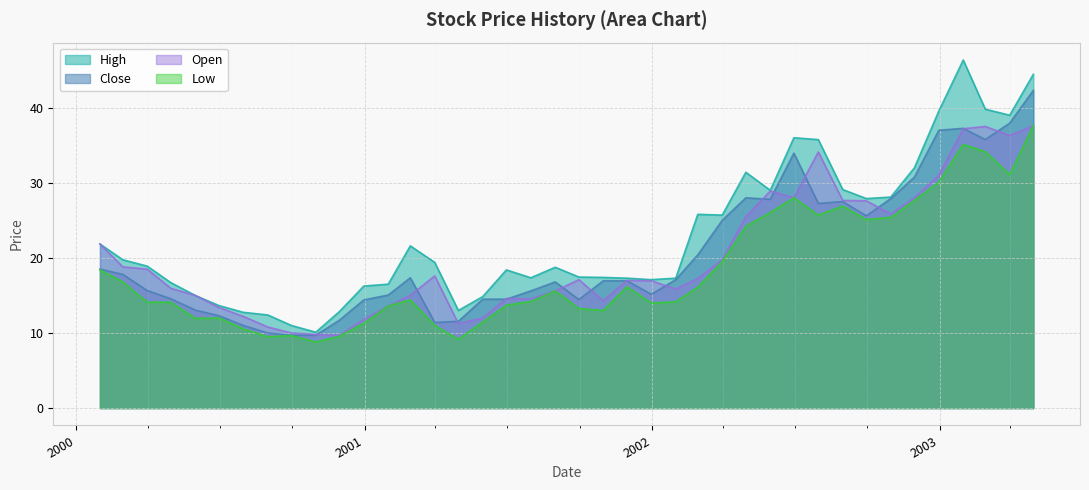

How many data points in High are above 18?

22